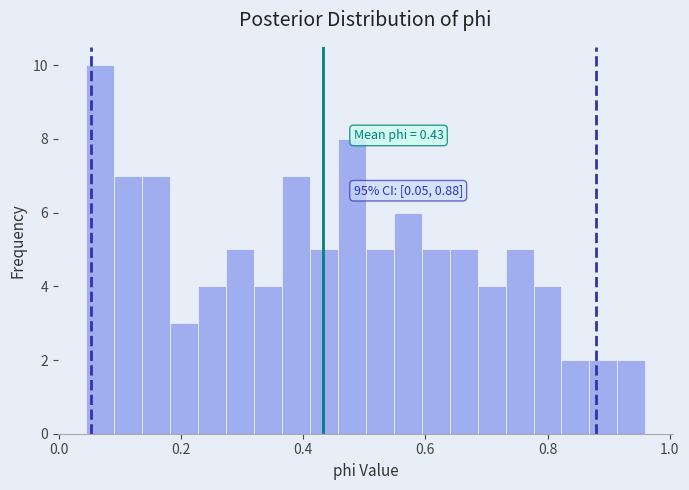

Around what value on the x-axis is the tallest bar? Give the approximate position of its centre, as read against the axis.

0.06